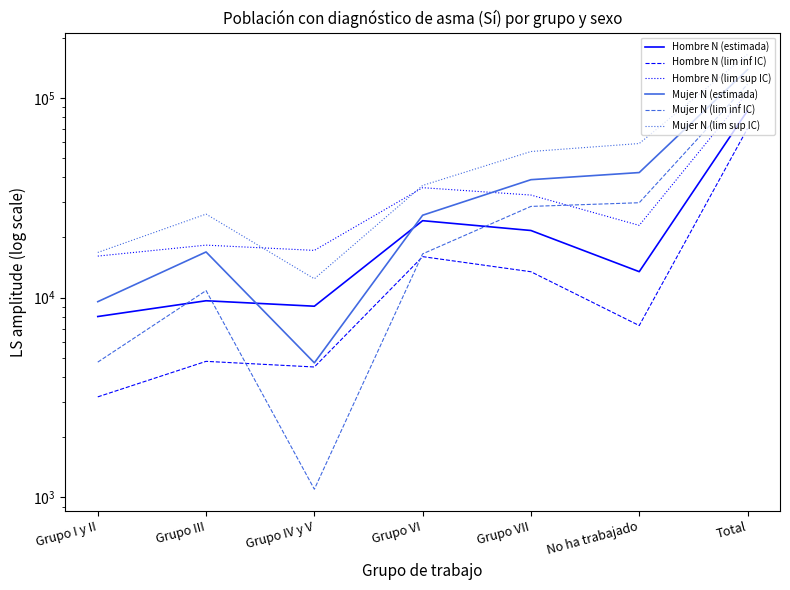

In Mujer N (lim sup IC), how many points are higher than both neighbors (excluding endpoints)?

1